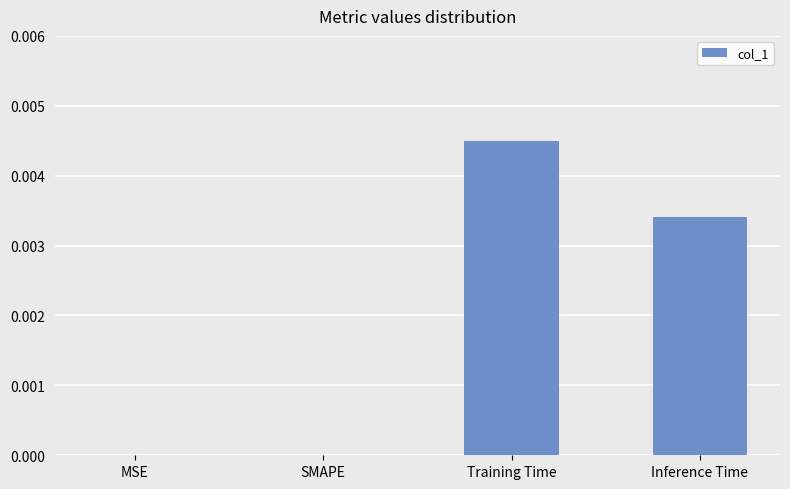

At which category does the chart reach its peak across all series?

Training Time